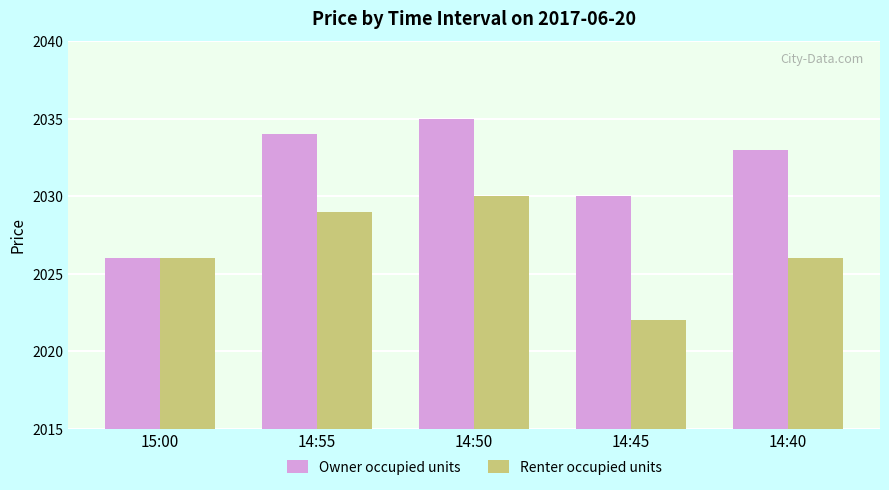

Does the chart contain any negative values?

No